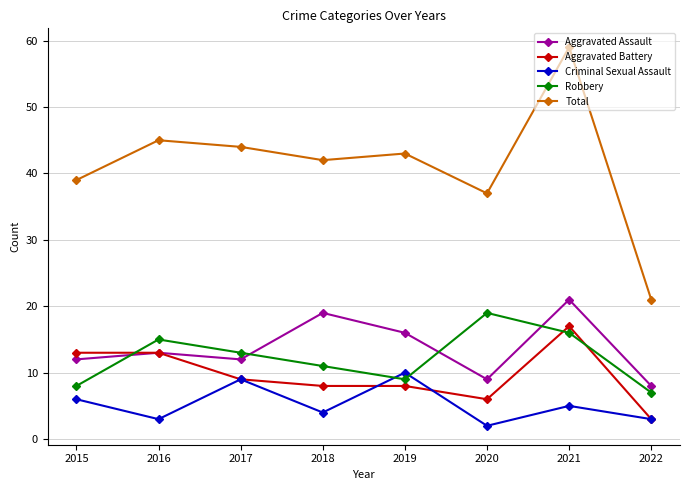

What is the spread (max minus min) of values at 2022?

18